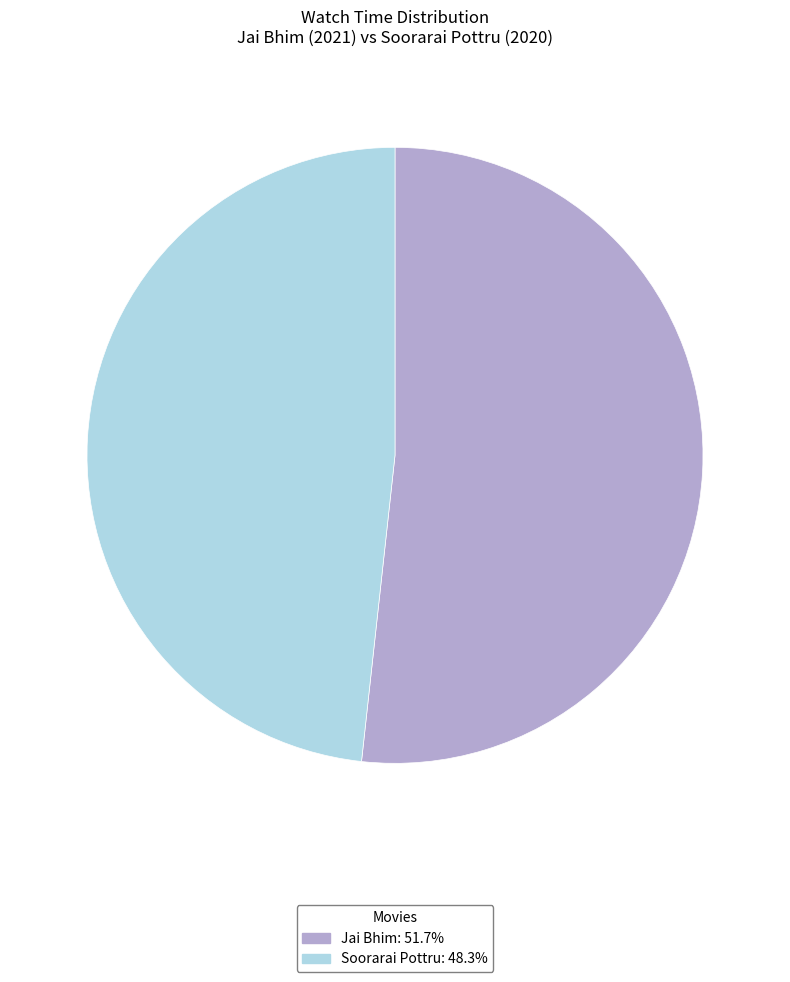

Which slice is the smallest?

Soorarai Pottru